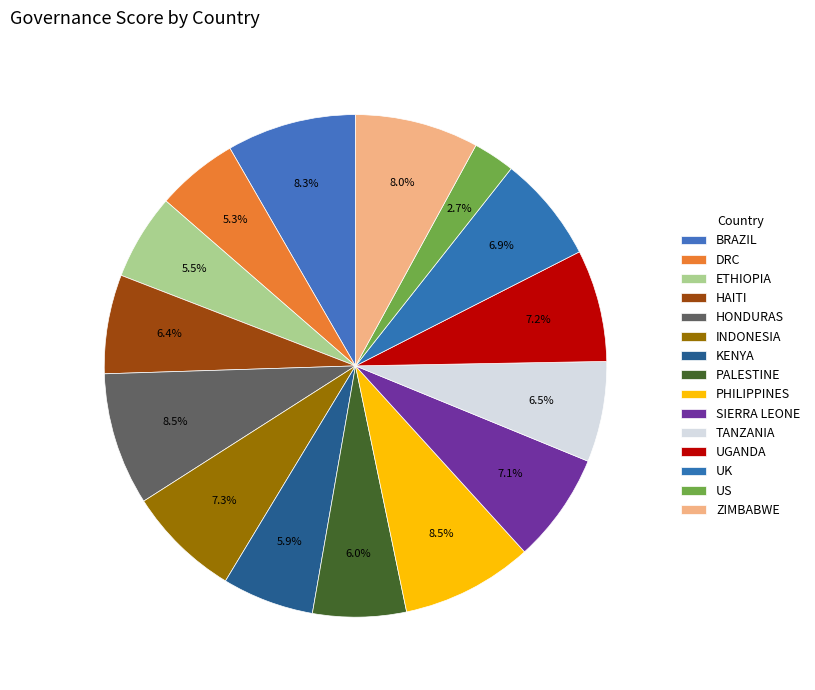

How many slices are in this pie chart?

15